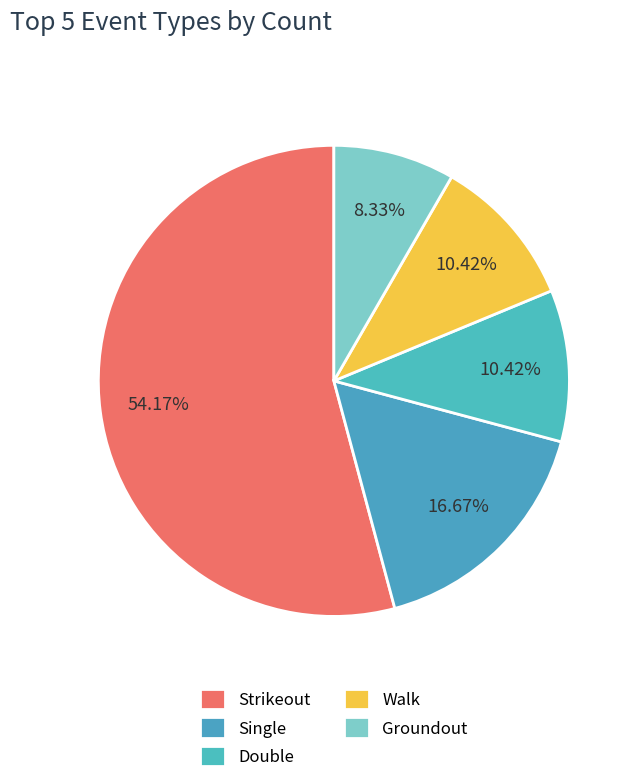

How many segments does this pie chart have?

5